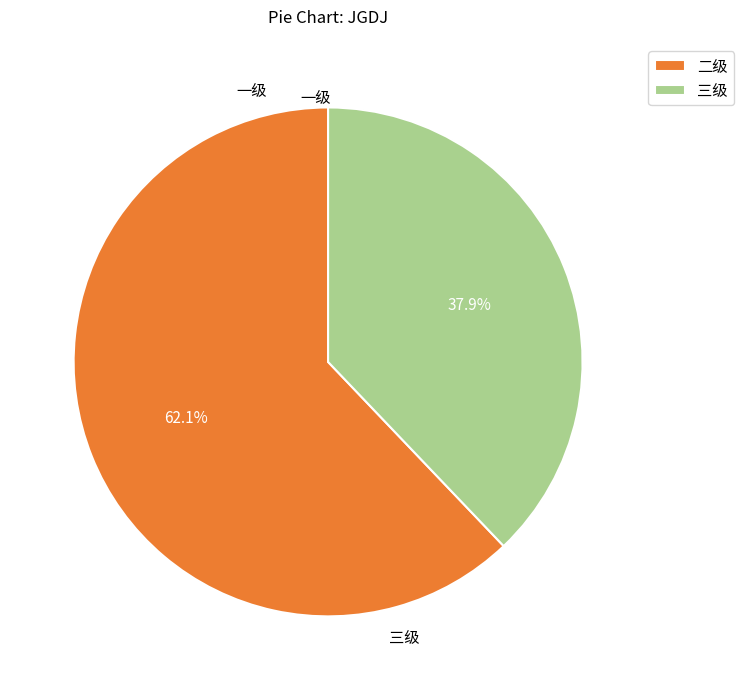

Which category accounts for the majority?

二级